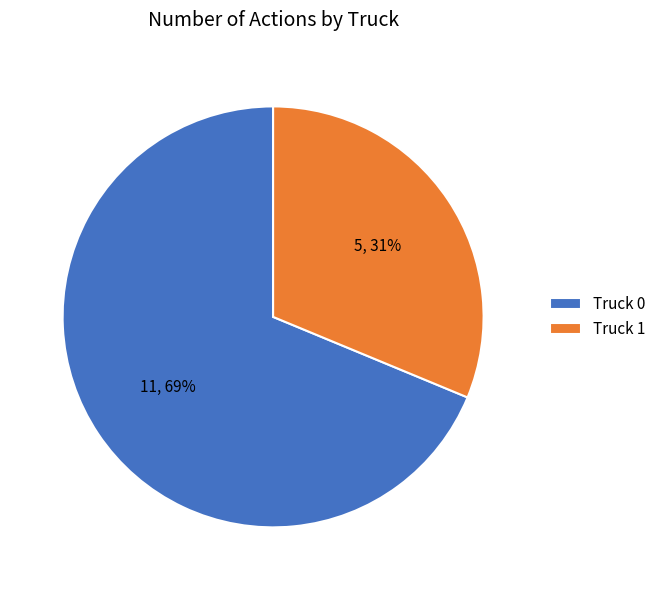

Is Truck 1 the majority of the pie?

No